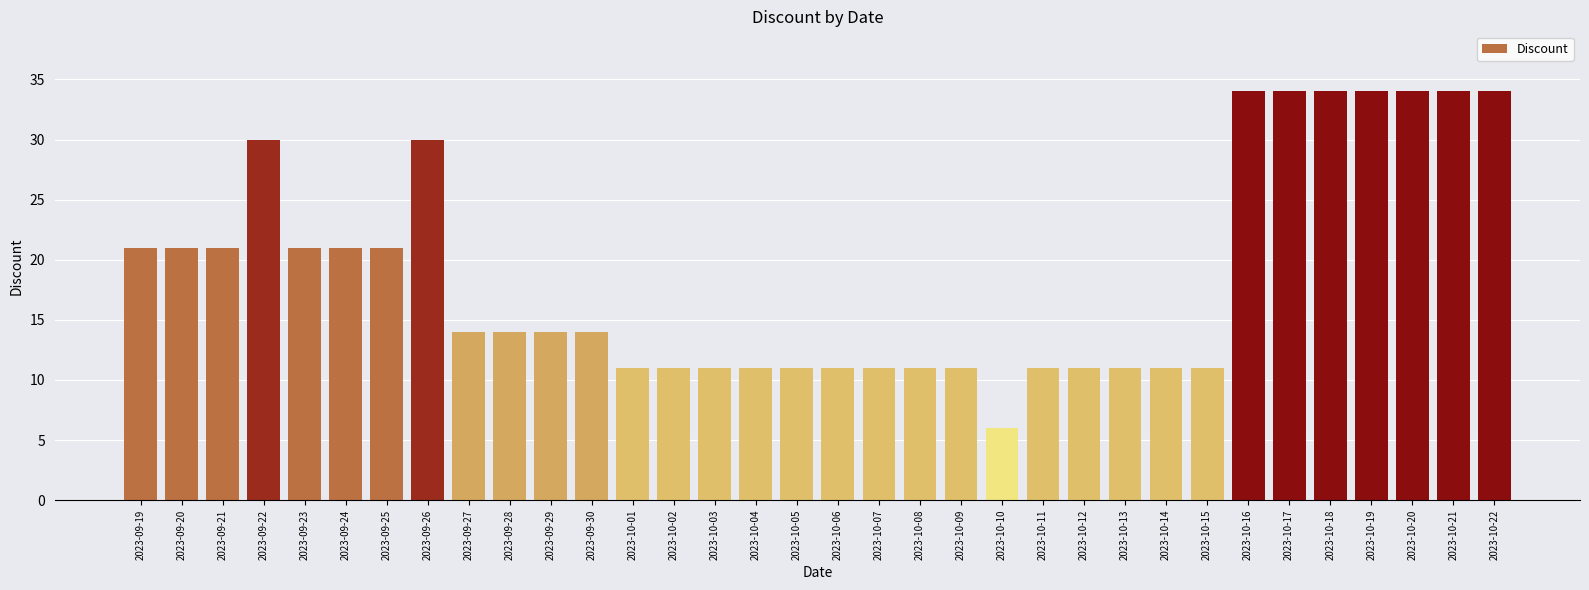

At which category does the chart reach its minimum across all series?

2023-10-10